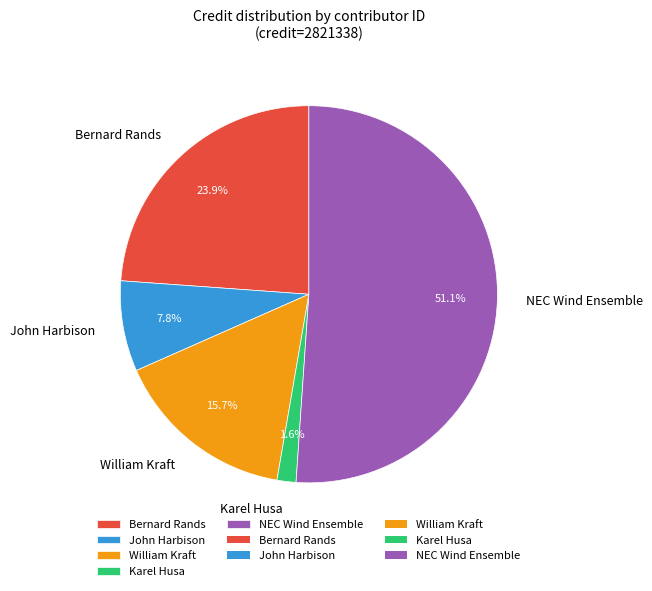

Is there a majority slice in this chart?

Yes